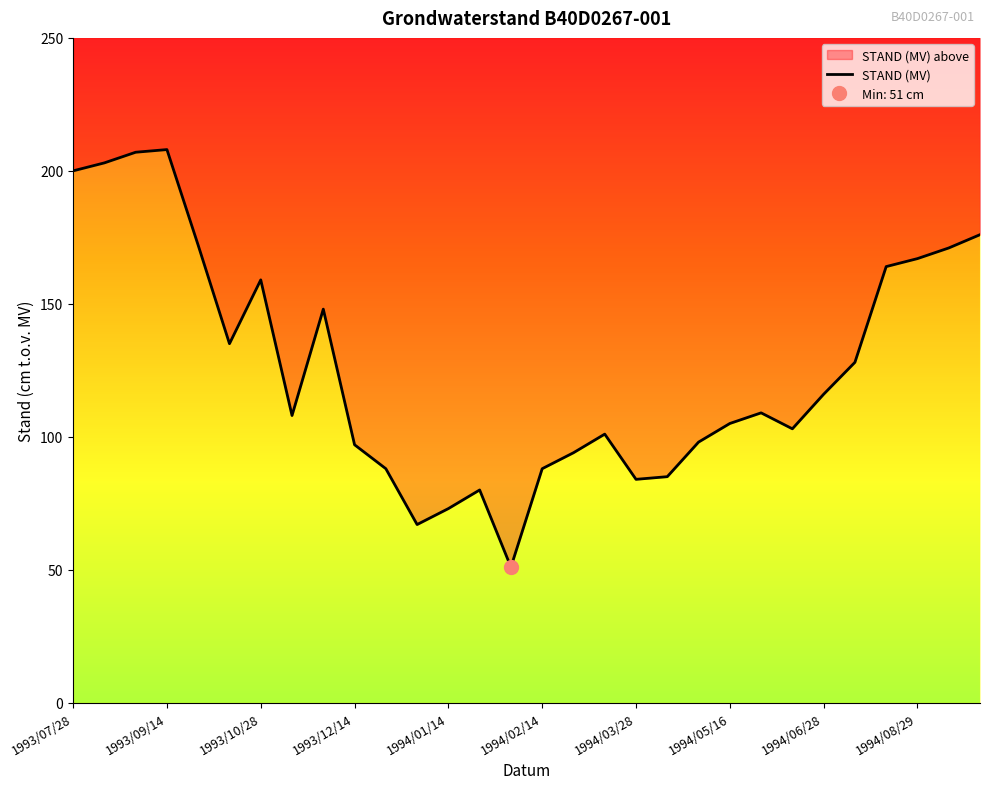

How many interior local peaks (higher than both neighbors) does the data have?

6